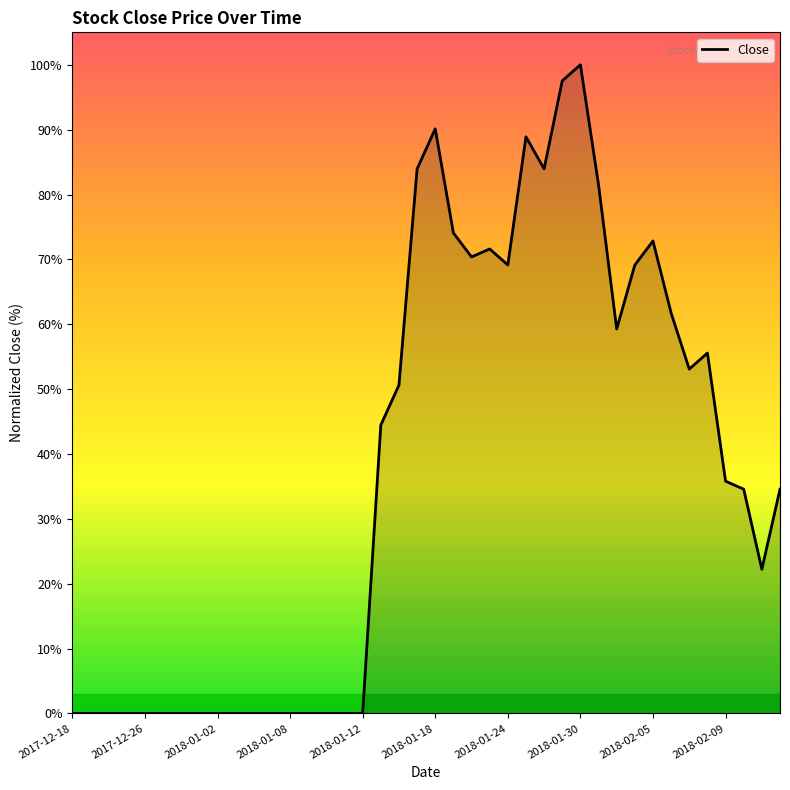

What is the sum of all values?

1504.9